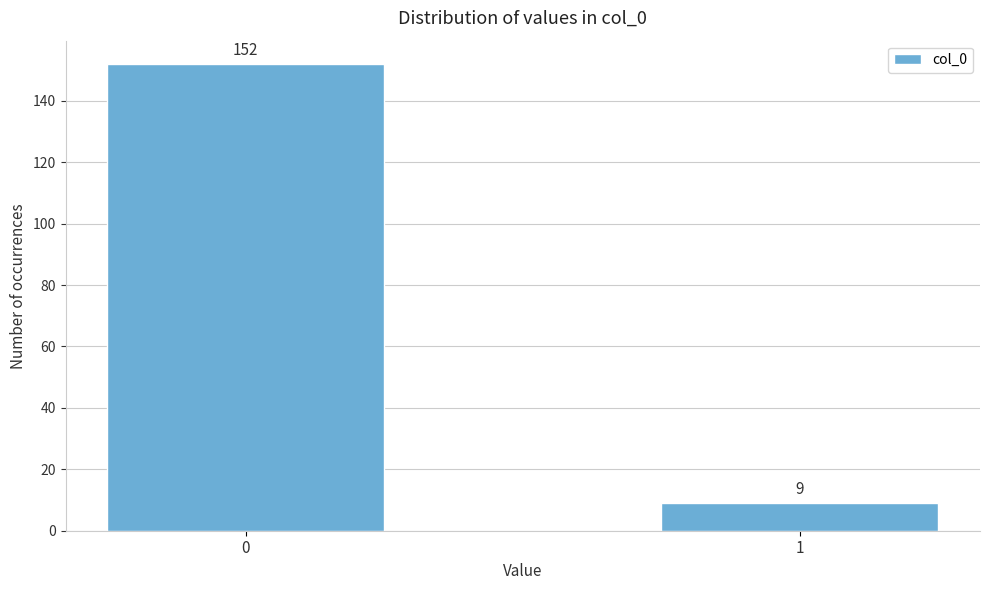

Reading right to left, list all the values displayed in this chart.

1=9	0=152